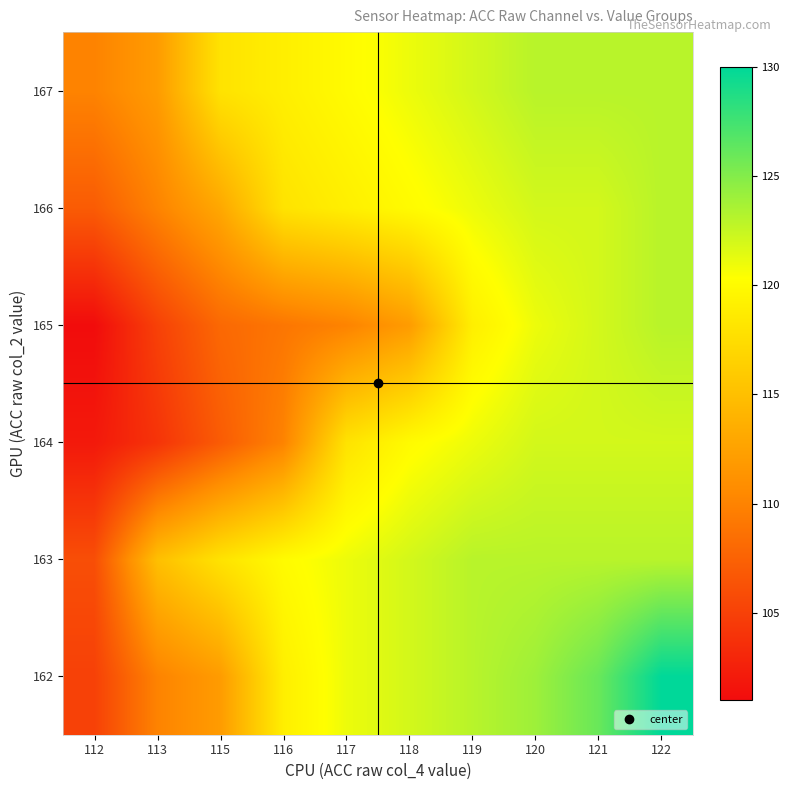

What is the minimum value shown in the chart?

101